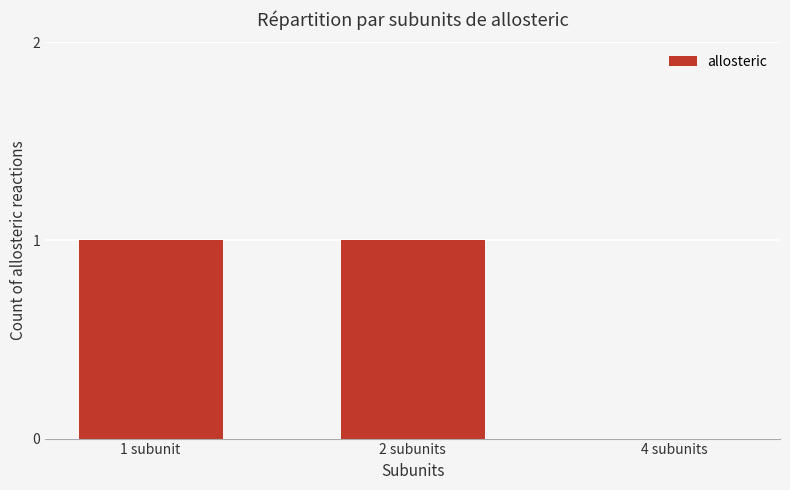

True or false: the data shows 1 at 2 subunits.

True